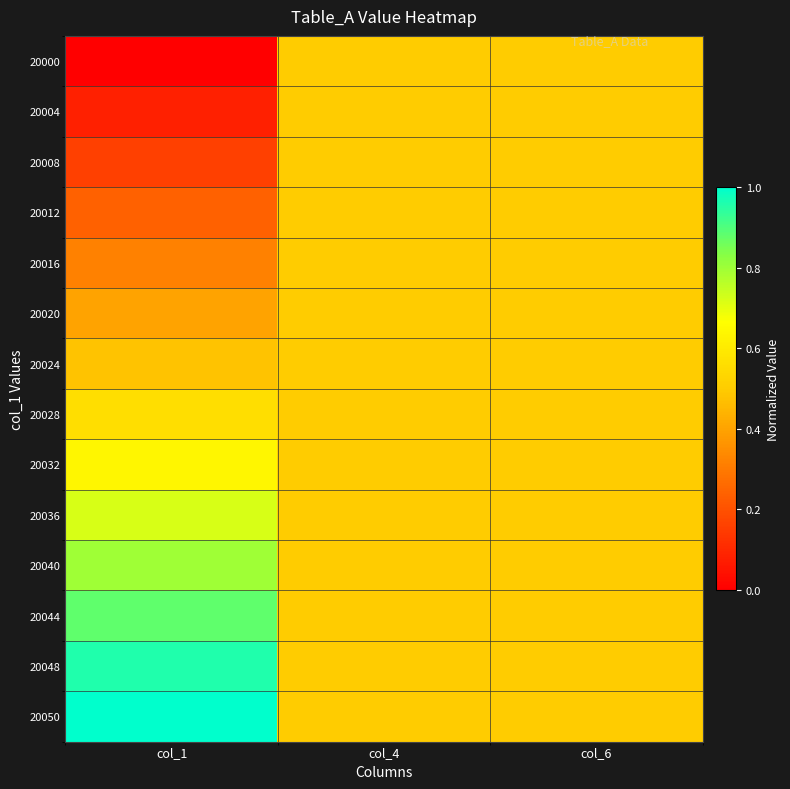

What is the total value across all series at col_4?

7.0